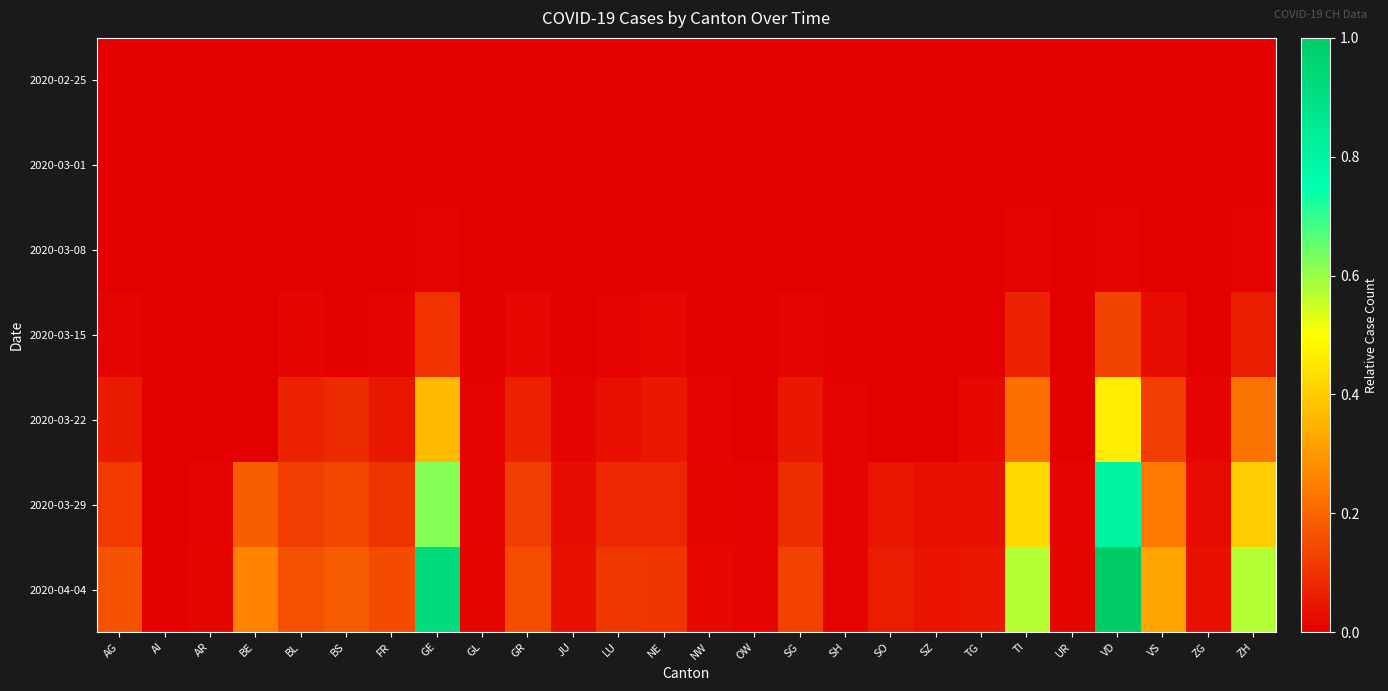

Reading left to right, extract all data points from this chart.

2020-02-25: AG=0.0	AI=0.0	AR=0.0	BE=0.0	BL=0.0	BS=0.0	FR=0.0	GE=0.0	GL=0.0	GR=0.0	JU=0.0	LU=0.0	NE=0.0	NW=0.0	OW=0.0	SG=0.0	SH=0.0	SO=0.0	SZ=0.0	TG=0.0	TI=0.0	UR=0.0	VD=0.0	VS=0.0	ZG=0.0	ZH=0.0
2020-03-01: AG=0.0	AI=0.0	AR=0.0	BE=0.0	BL=0.0	BS=0.0	FR=0.0	GE=0.0	GL=0.0	GR=0.0	JU=0.0	LU=0.0	NE=0.0	NW=0.0	OW=0.0	SG=0.0	SH=0.0	SO=0.0	SZ=0.0	TG=0.0	TI=0.0	UR=0.0	VD=0.0	VS=0.0	ZG=0.0	ZH=0.0
2020-03-08: AG=0.0	AI=0.0	AR=0.0	BE=0.0	BL=0.0	BS=0.0	FR=0.0	GE=0.0	GL=0.0	GR=0.0	JU=0.0	LU=0.0	NE=0.0	NW=0.0	OW=0.0	SG=0.0	SH=0.0	SO=0.0	SZ=0.0	TG=0.0	TI=0.0	UR=0.0	VD=0.0	VS=0.0	ZG=0.0	ZH=0.0
2020-03-15: AG=0.0	AI=0.0	AR=0.0	BE=0.0	BL=0.0	BS=0.0	FR=0.0	GE=0.1	GL=0.0	GR=0.0	JU=0.0	LU=0.0	NE=0.0	NW=0.0	OW=0.0	SG=0.0	SH=0.0	SO=0.0	SZ=0.0	TG=0.0	TI=0.1	UR=0.0	VD=0.1	VS=0.0	ZG=0.0	ZH=0.1
2020-03-22: AG=0.1	AI=0.0	AR=0.0	BE=0.0	BL=0.1	BS=0.1	FR=0.0	GE=0.4	GL=0.0	GR=0.1	JU=0.0	LU=0.0	NE=0.1	NW=0.0	OW=0.0	SG=0.0	SH=0.0	SO=0.0	SZ=0.0	TG=0.0	TI=0.2	UR=0.0	VD=0.5	VS=0.1	ZG=0.0	ZH=0.2
2020-03-29: AG=0.1	AI=0.0	AR=0.0	BE=0.2	BL=0.1	BS=0.1	FR=0.1	GE=0.6	GL=0.0	GR=0.1	JU=0.0	LU=0.1	NE=0.1	NW=0.0	OW=0.0	SG=0.1	SH=0.0	SO=0.0	SZ=0.0	TG=0.0	TI=0.4	UR=0.0	VD=0.8	VS=0.2	ZG=0.0	ZH=0.4
2020-04-04: AG=0.2	AI=0.0	AR=0.0	BE=0.3	BL=0.2	BS=0.2	FR=0.1	GE=0.9	GL=0.0	GR=0.2	JU=0.0	LU=0.1	NE=0.1	NW=0.0	OW=0.0	SG=0.1	SH=0.0	SO=0.1	SZ=0.0	TG=0.1	TI=0.6	UR=0.0	VD=1.0	VS=0.3	ZG=0.0	ZH=0.6